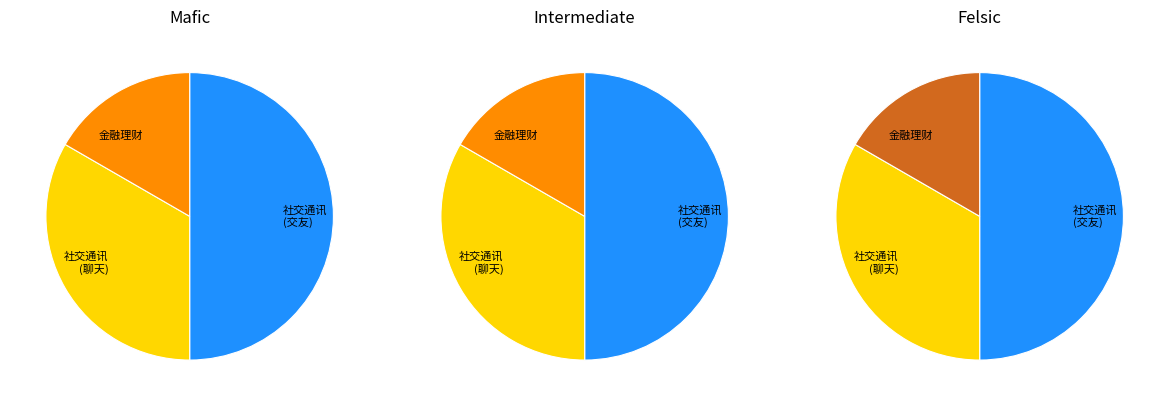

True or false: 社交通讯 accounts for 50% of the total.

True